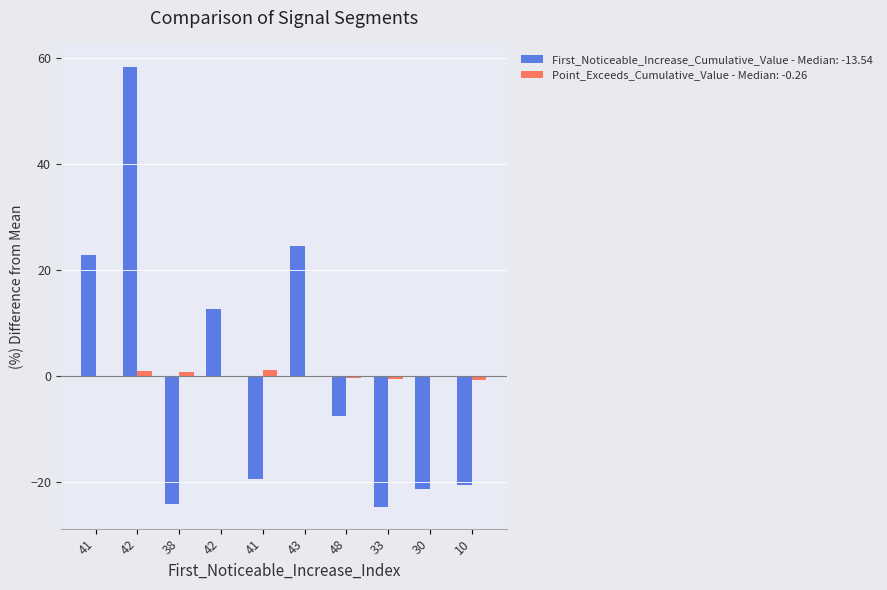

What is the label of the 5th bar from the right?

43